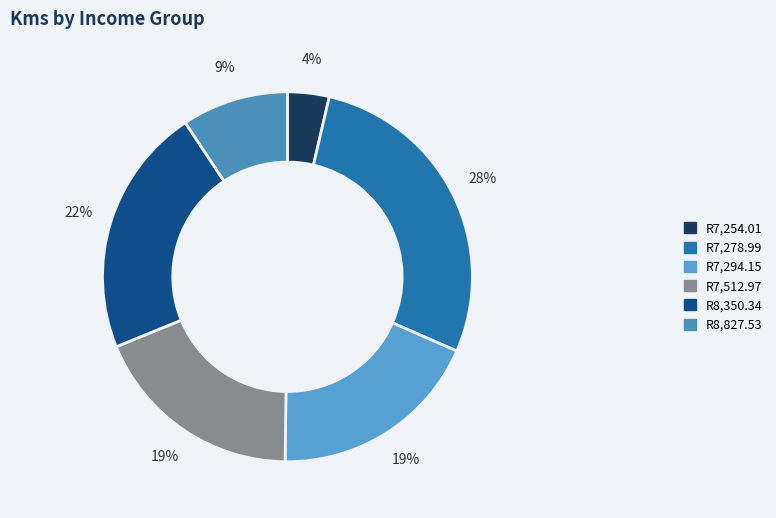

Is there any slice that represents more than half of the pie?

No